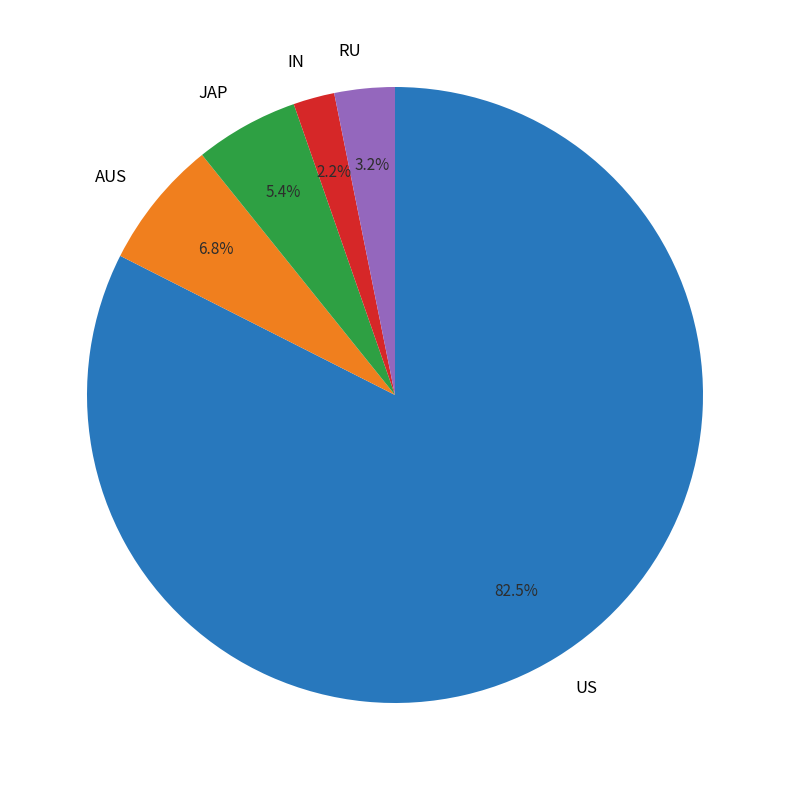

To the nearest percent, what is the combined percentage of US and JAP?

88%